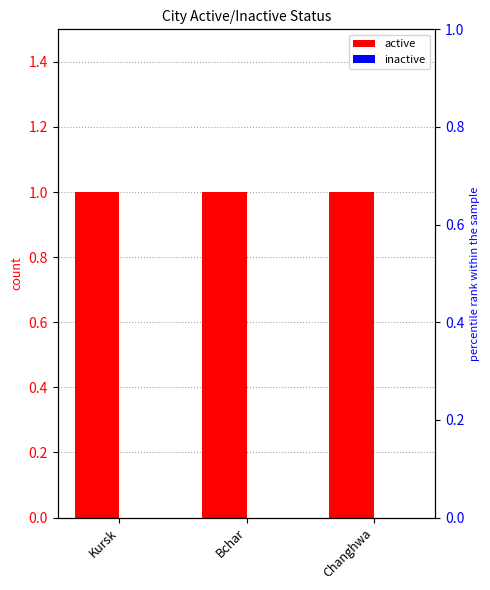

List the series in order of their peak value, lowest first.

inactive, active